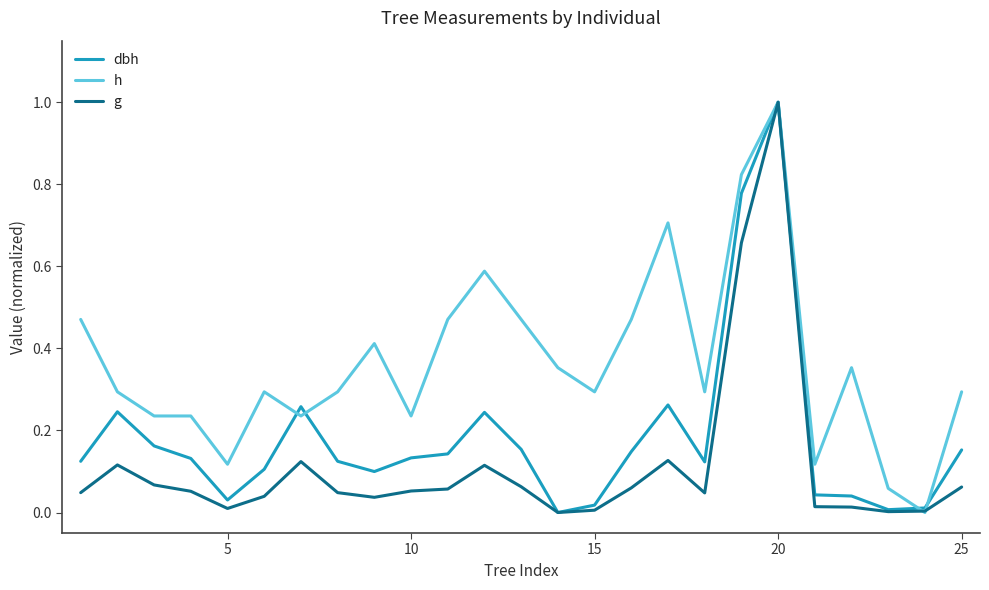

Which series has the largest total across all categories?

h